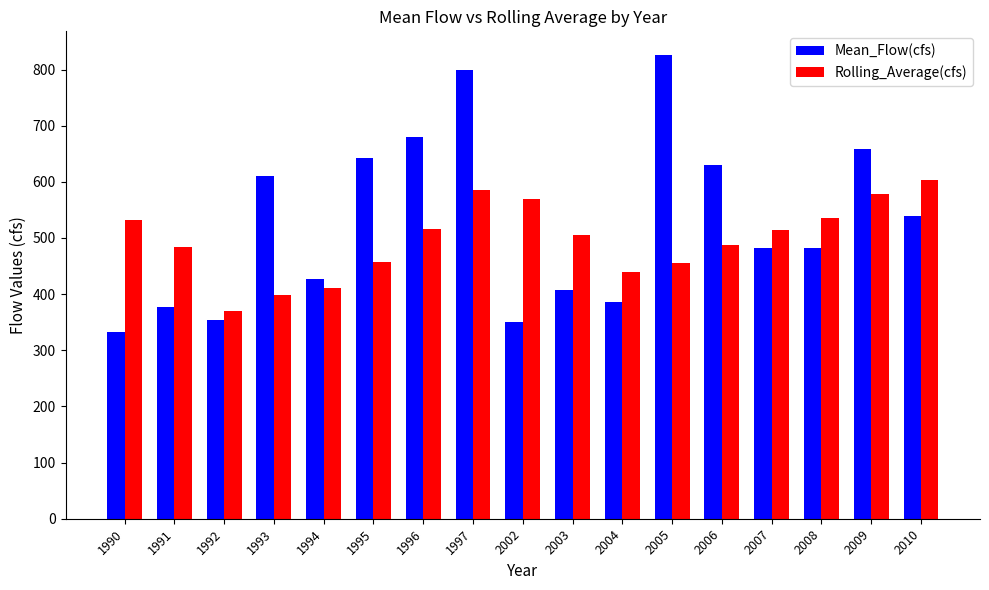

How many data points in Mean_Flow(cfs) are less than 482?

7